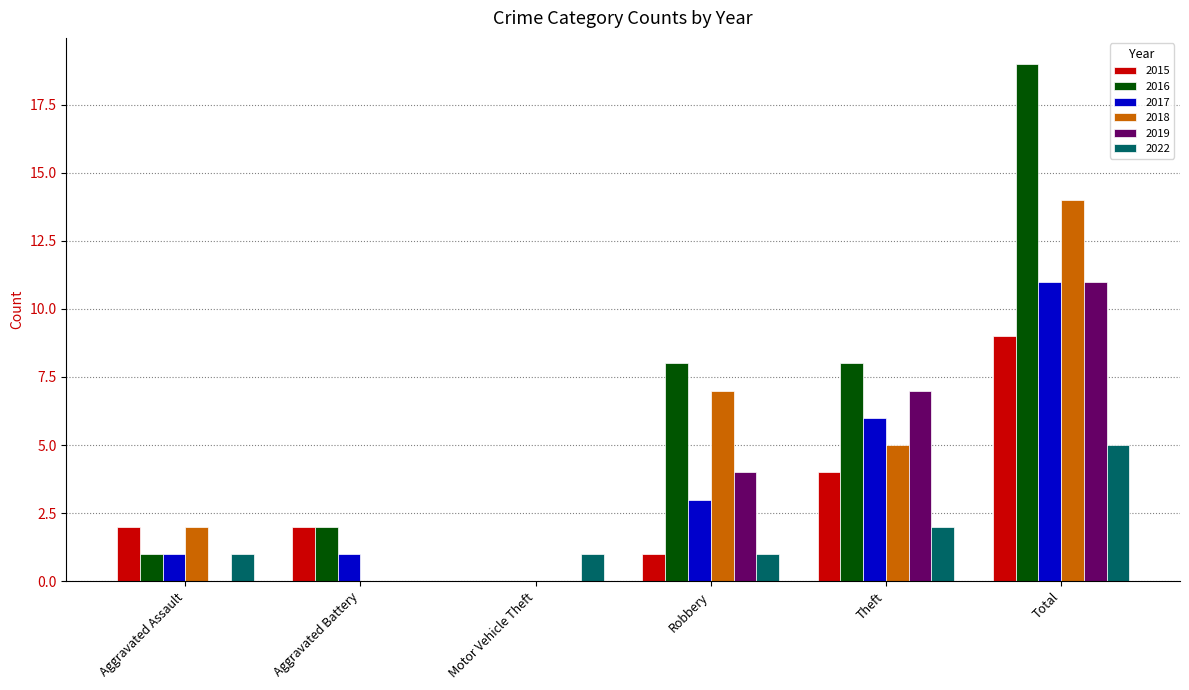

At which category is the sum across all series the highest?

Total